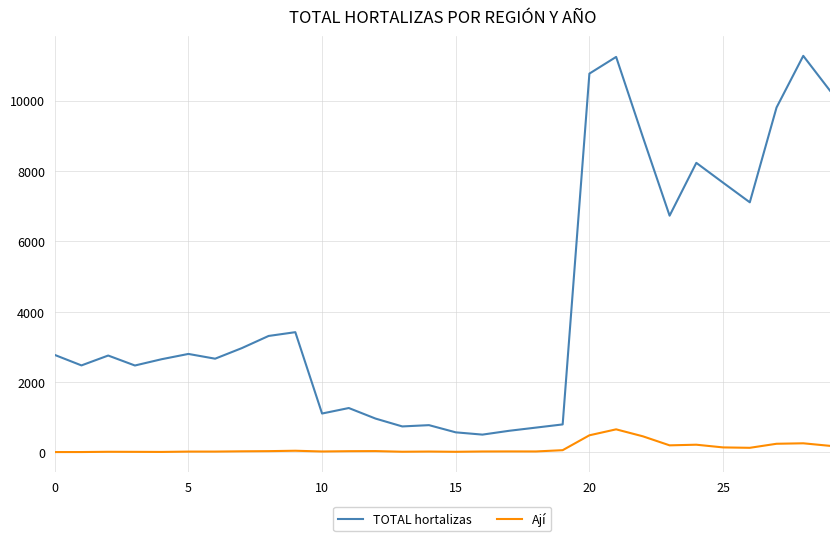

Which series has the largest range (max minus min)?

TOTAL hortalizas